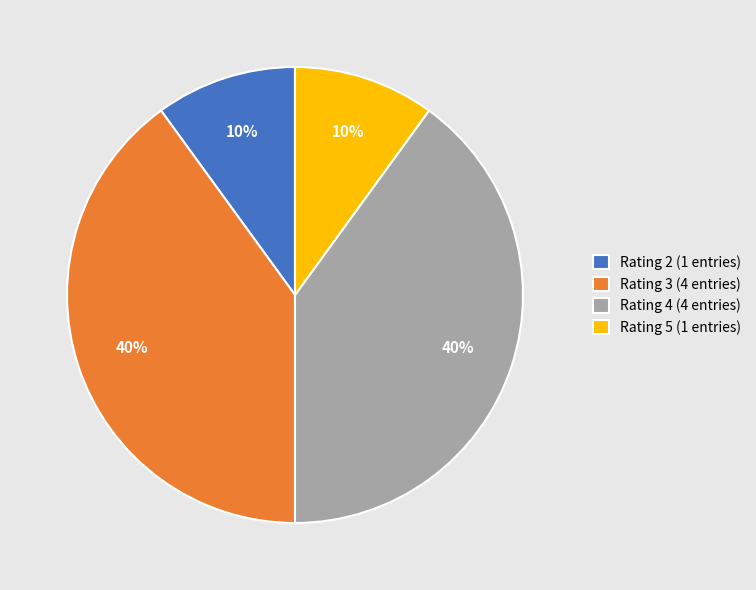

Count the number of slices in the pie.

4